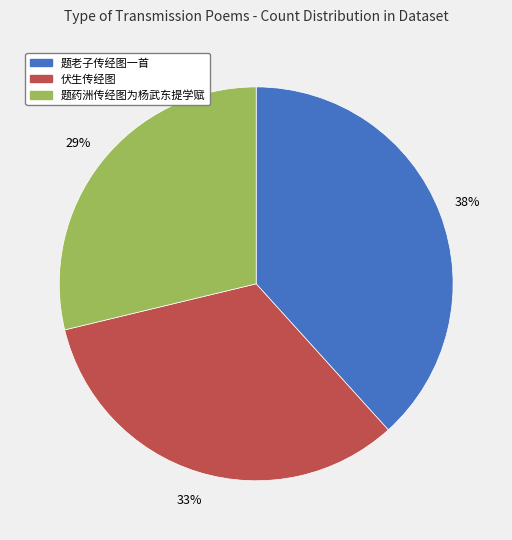

Is there a majority slice in this chart?

No